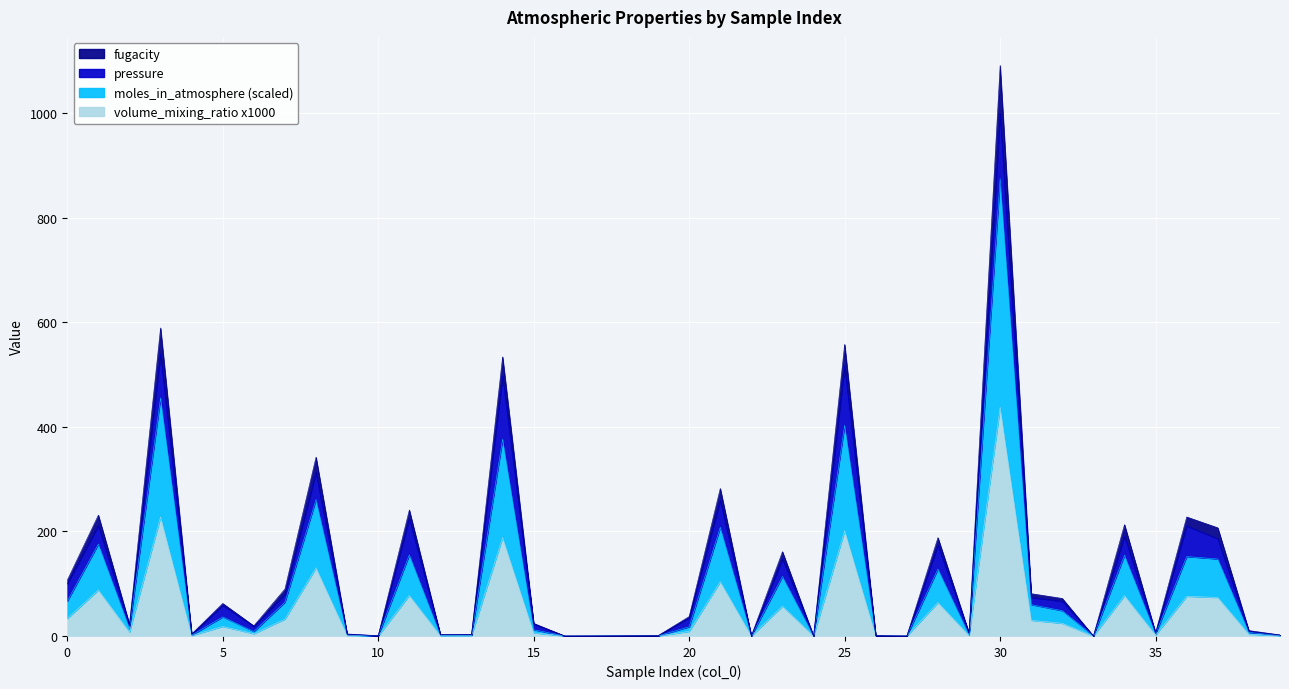

Which series has the largest range (max minus min)?

moles_in_atmosphere_scaled